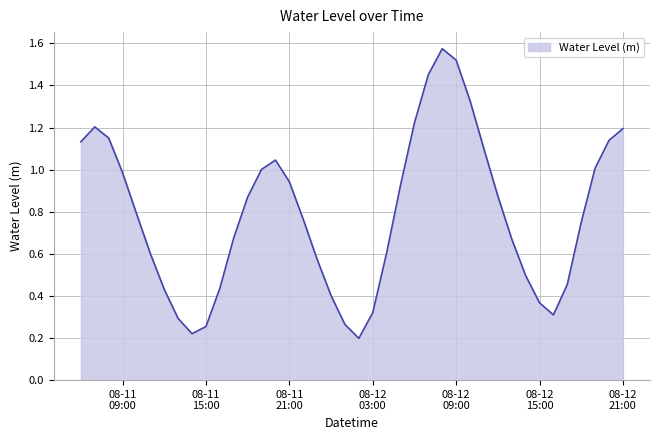

What is the difference between the maximum and minimum values?

1.4